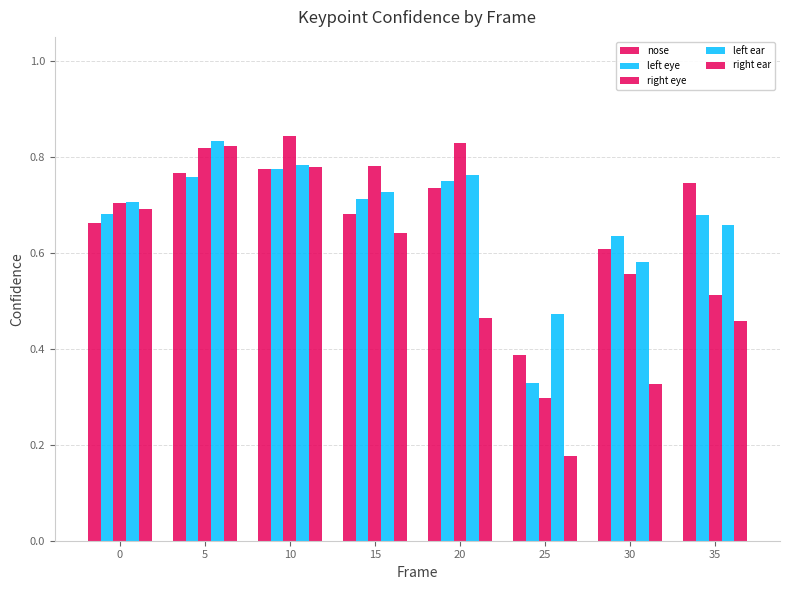

How many right ear values are between 0 and 1?

8